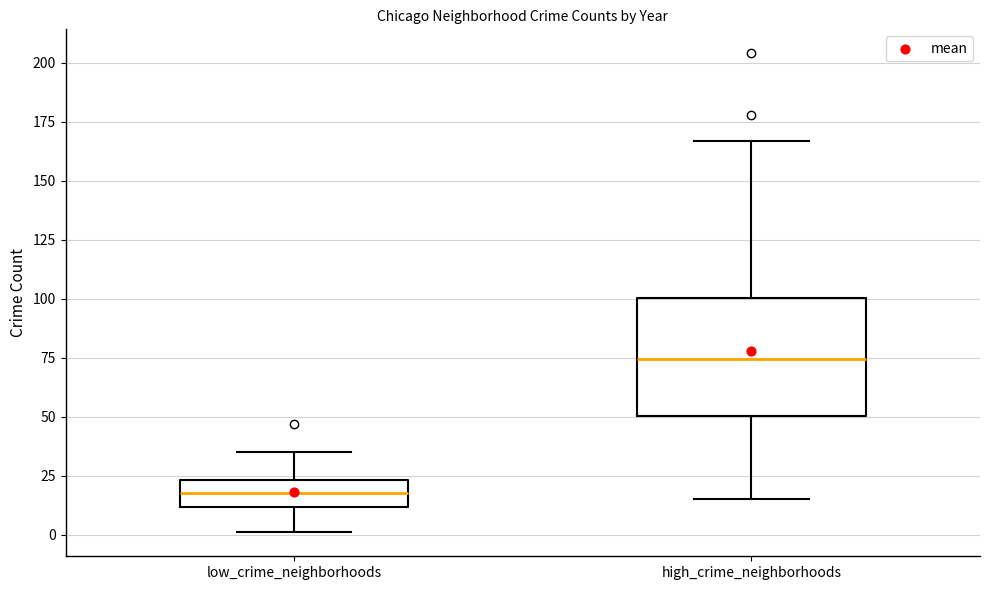

Comparing the boxes themselves (not the whiskers), which one is the tallest?

high_crime_neighborhoods